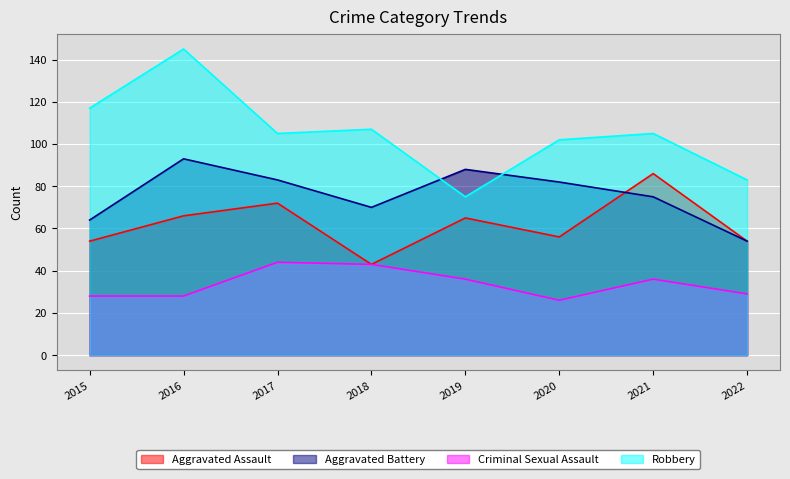

The Aggravated Assault series shows 110 at 2017. True or false?

False